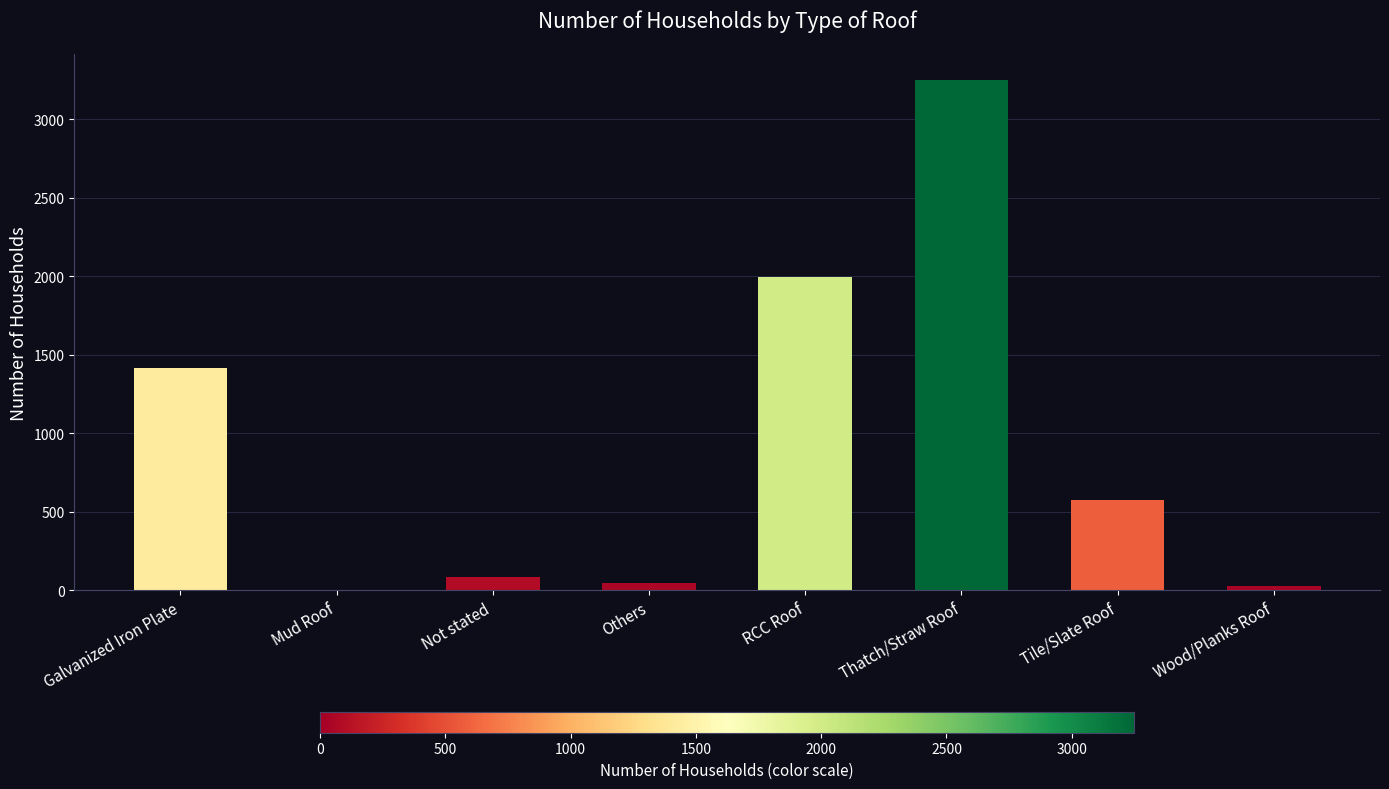

What is the sum of all values?

7392